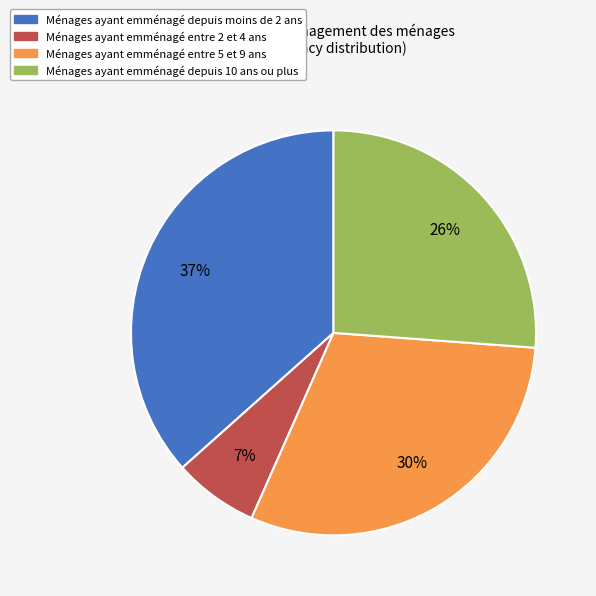

The Ménages ayant emménagé entre 5 et 9 ans slice represents 22% of the pie. True or false?

False